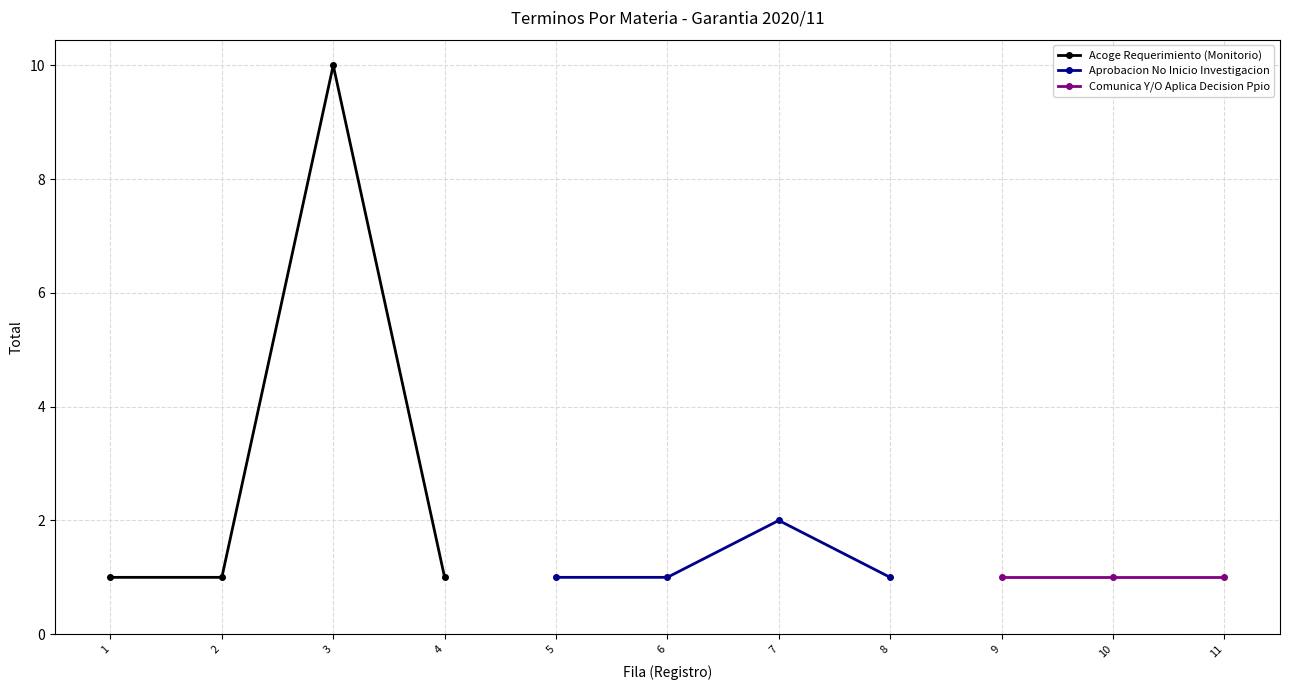

True or false: Aprobacion No Inicio Investigacion has a value of 1 at 7.

False